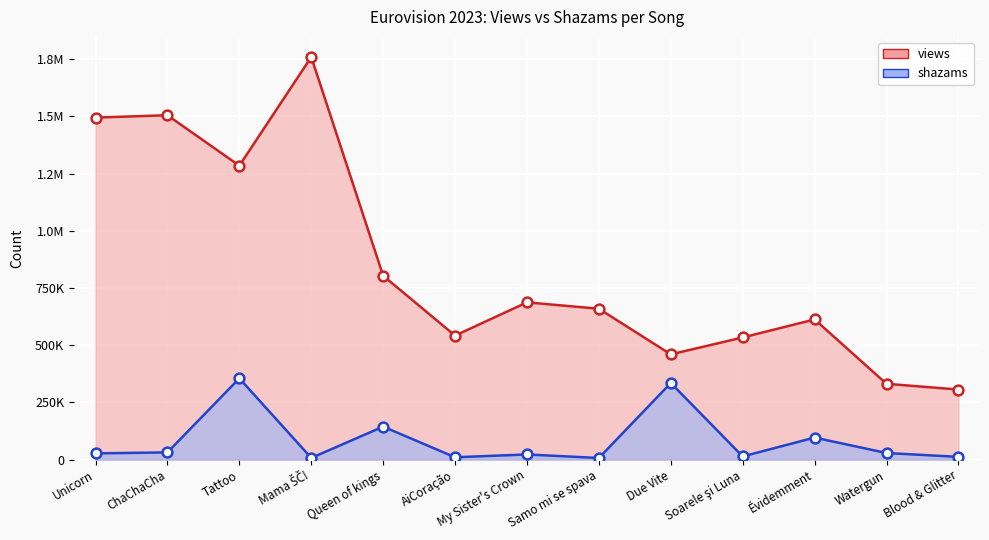

Which series has the largest total across all categories?

views